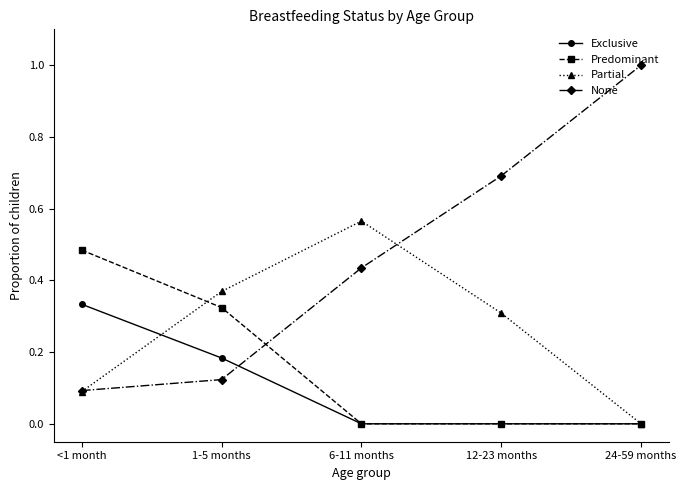

What is the label of the 3rd point from the right?

6-11 months